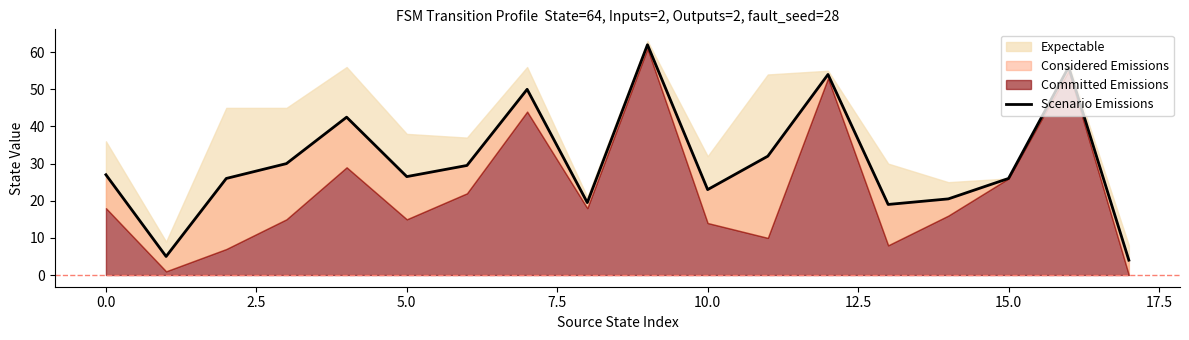

Reading left to right, list all the values displayed in this chart.

27.0	5.0	26.0	30.0	42.5	26.5	29.5	50.0	19.5	62.0	23.0	32.0	54.0	19.0	20.5	26.0	56.0	4.0